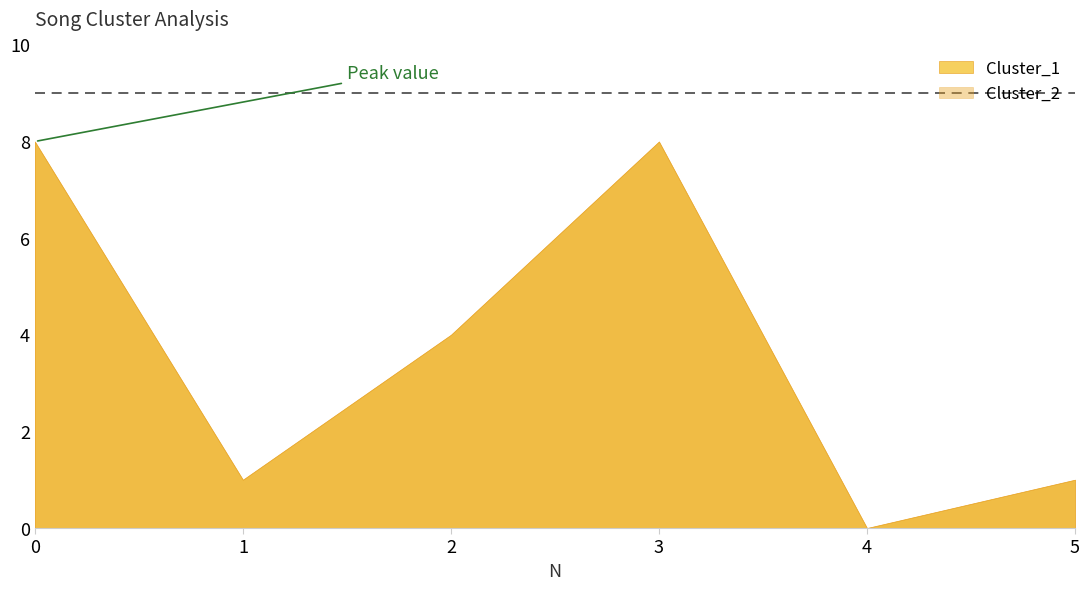

True or false: Cluster_1 has a value of 5 at 0.

False